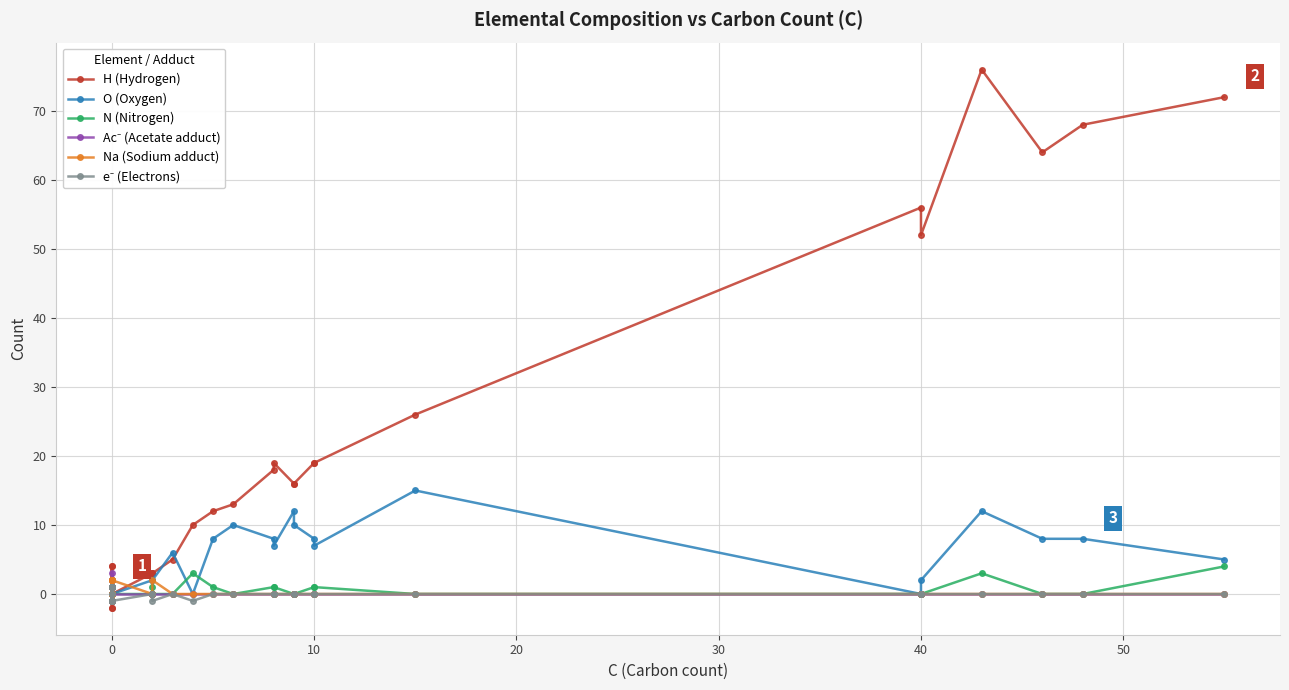

The Na (Sodium adduct) series shows 0 at 30. True or false?

True